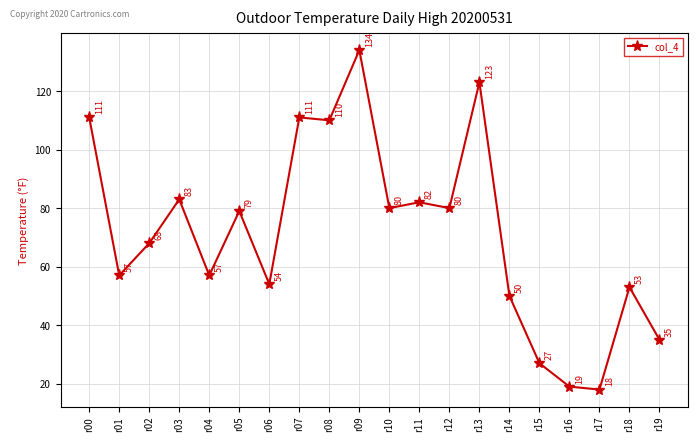

How many categories are shown in the chart?

20